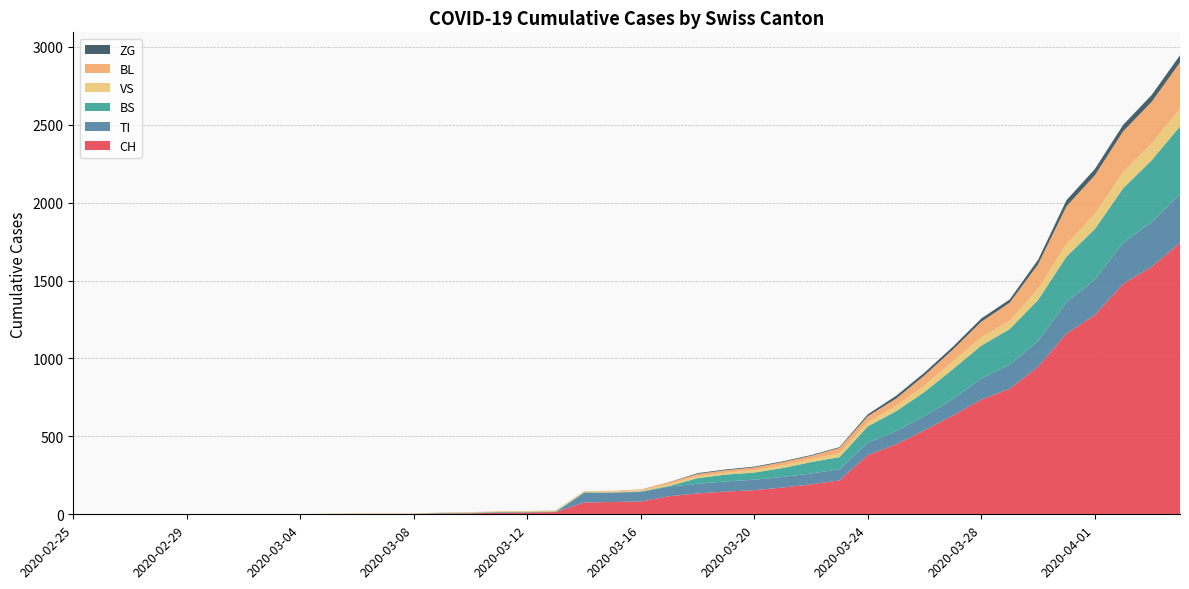

Reading left to right, extract all data points from this chart.

CH: 0	0	0	0	0	0	0	0	0	2	3	3	3	5	6	11	12	14	76	79	82	116	134	146	155	172	192	218	380	449	540	634	736	806	948	1160	1279	1480	1588	1742
TI: 0	0	0	0	0	0	0	0	0	0	0	0	0	0	0	0	0	0	61	61	61	62	62	65	67	68	70	71	80	85	91	107	136	155	165	202	229	263	287	314
BS: 0	0	0	0	0	0	0	0	0	0	0	0	0	4	4	4	4	4	4	0	4	4	36	44	46	57	73	78	105	128	155	191	211	228	263	292	323	350	397	434
VS: 0	0	0	2	2	2	2	2	2	2	2	2	2	2	2	3	3	5	6	6	8	11	11	12	15	17	19	24	25	35	41	50	53	54	71	81	96	104	109	112
BL: 0	0	0	0	0	0	0	0	0	0	0	0	0	1	2	2	2	2	2	5	5	13	16	16	18	21	21	35	40	46	65	76	100	115	158	242	249	262	266	298
ZG: 0	0	0	0	0	0	0	0	0	0	0	0	0	0	0	0	0	0	0	0	0	1	5	5	5	5	5	5	12	18	18	18	21	21	29	39	40	41	44	46